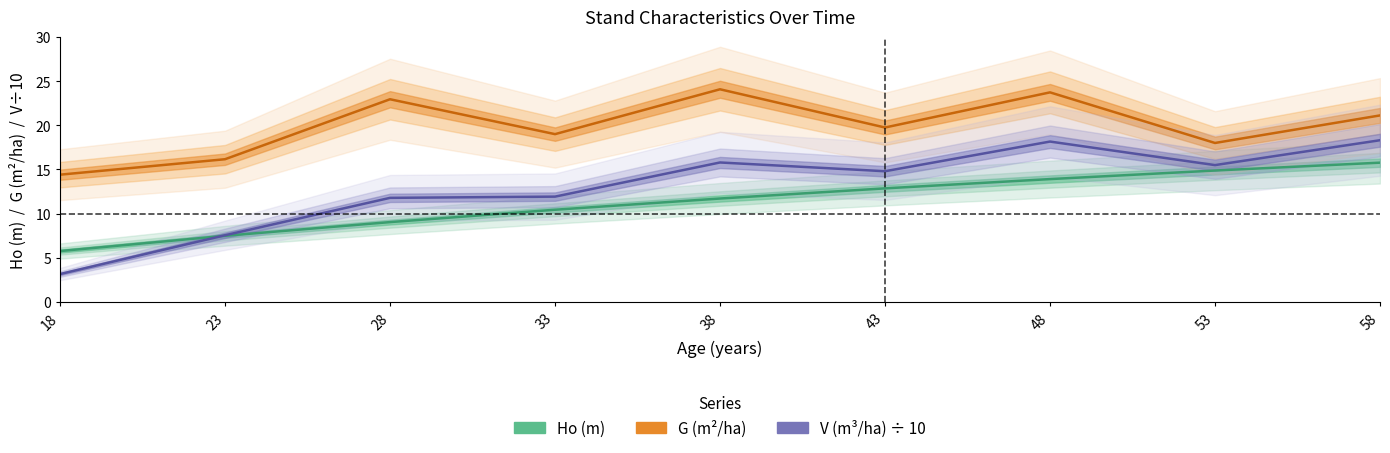

At how many categories does at least one series exceed 16?

8